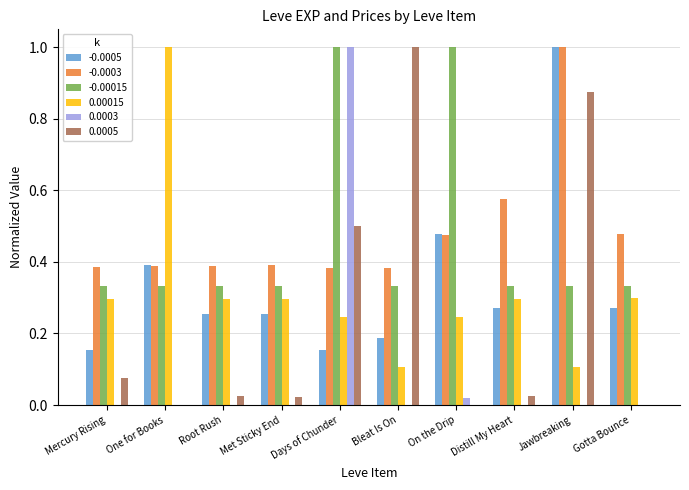

How many categories are shown in the chart?

10